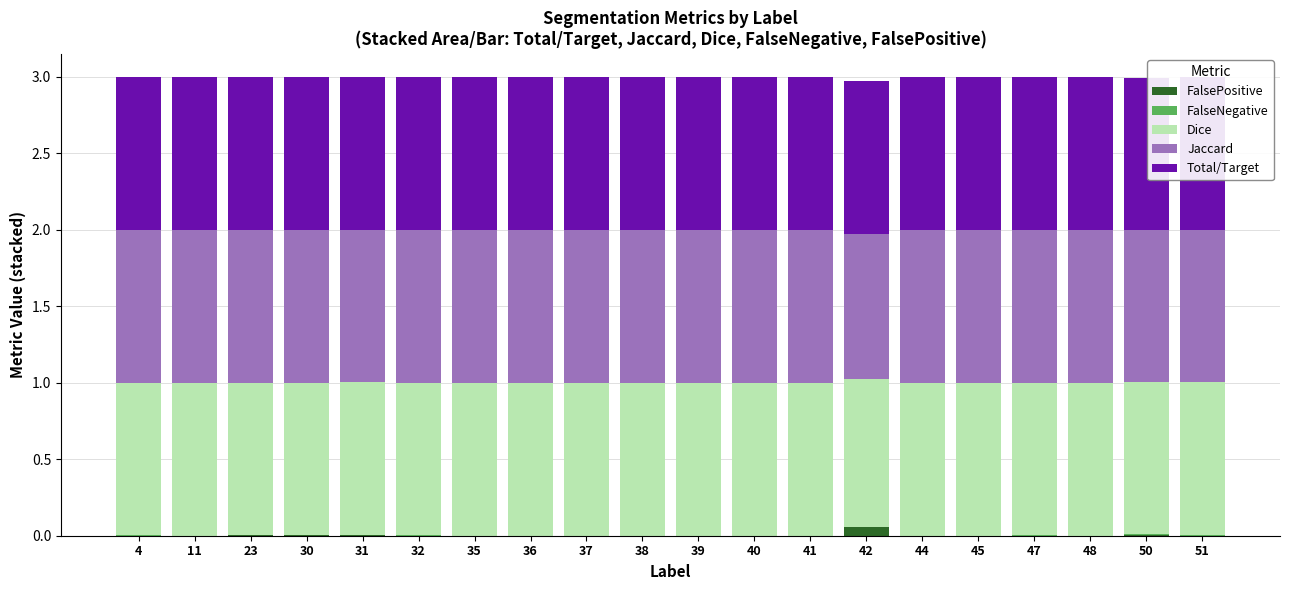

Is it true that FalsePositive equals 0.0 at 23?

True